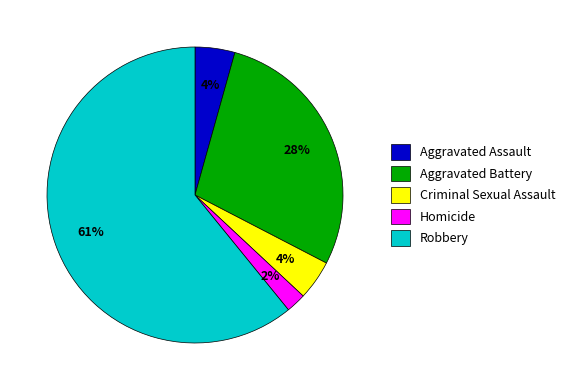

How many segments does this pie chart have?

5